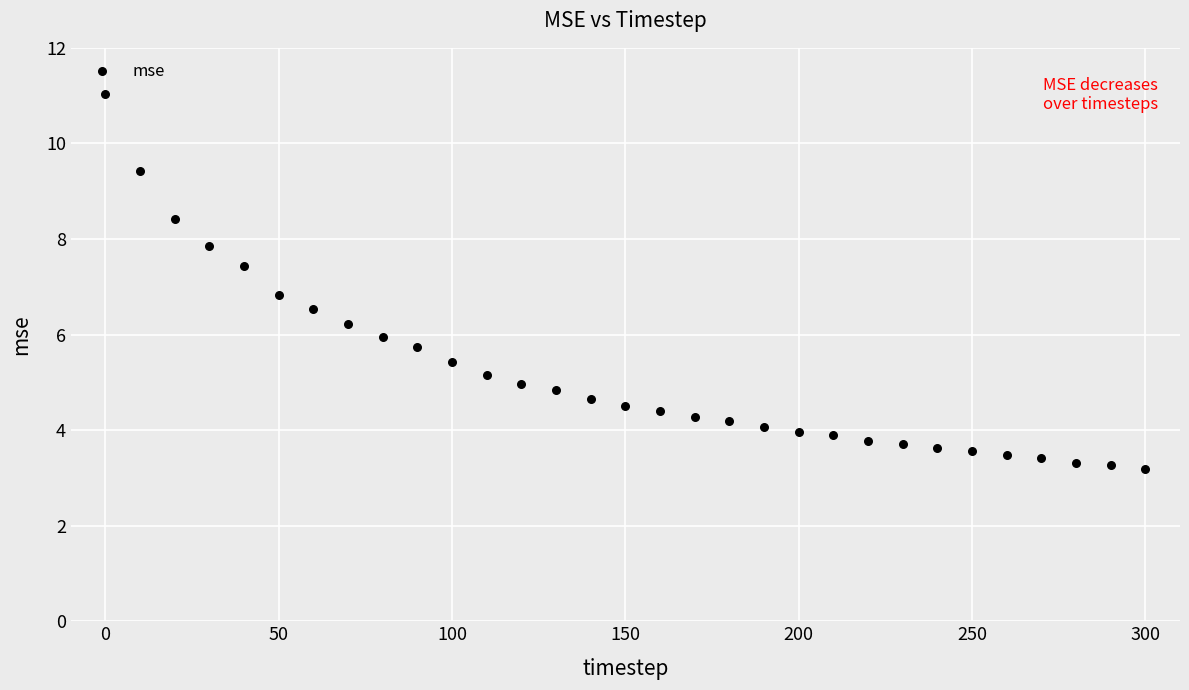

What is the range of Y values (max minus min)?

7.8